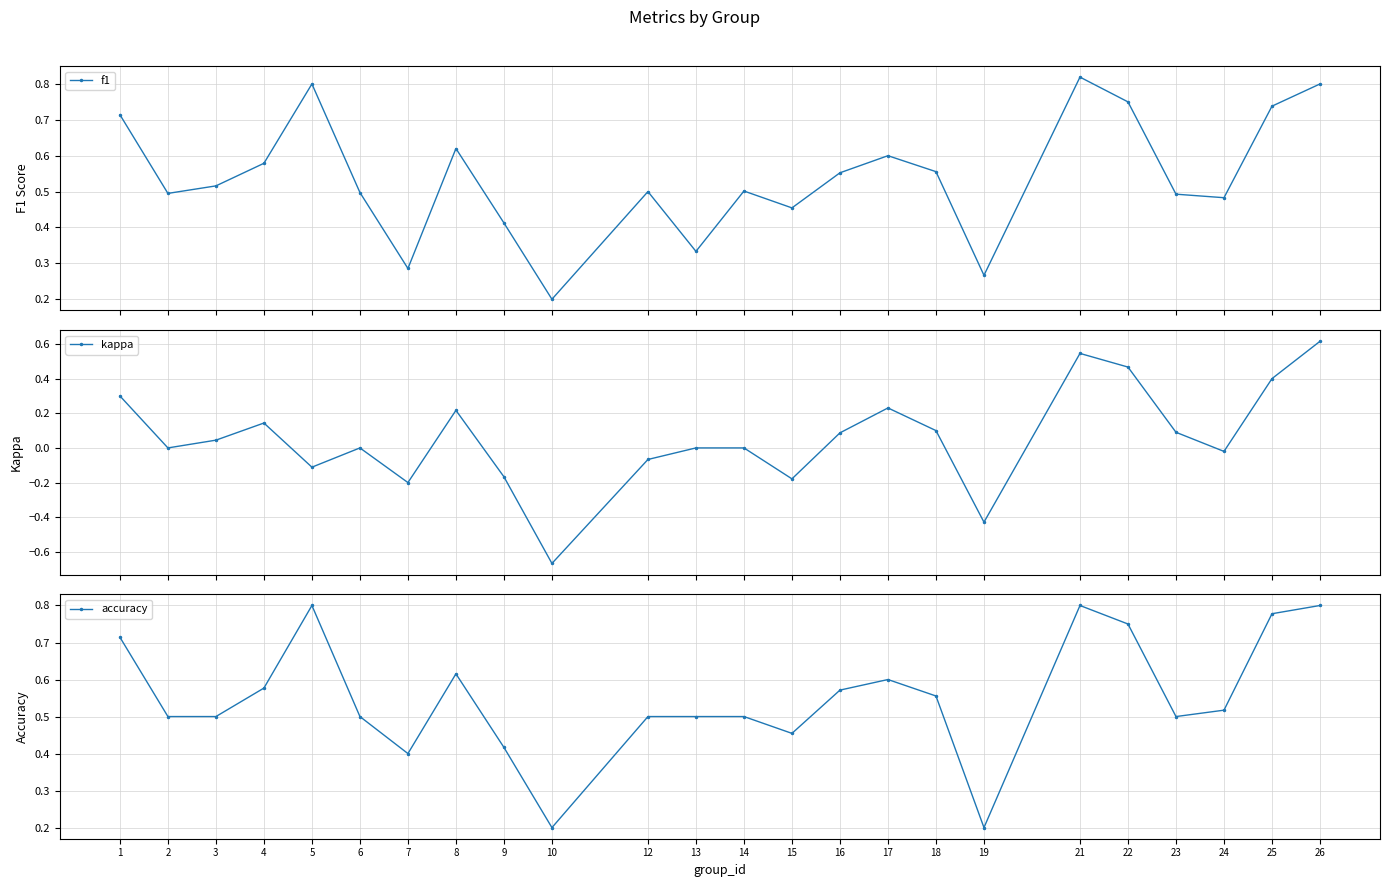

True or false: kappa and accuracy intersect in this chart.

False